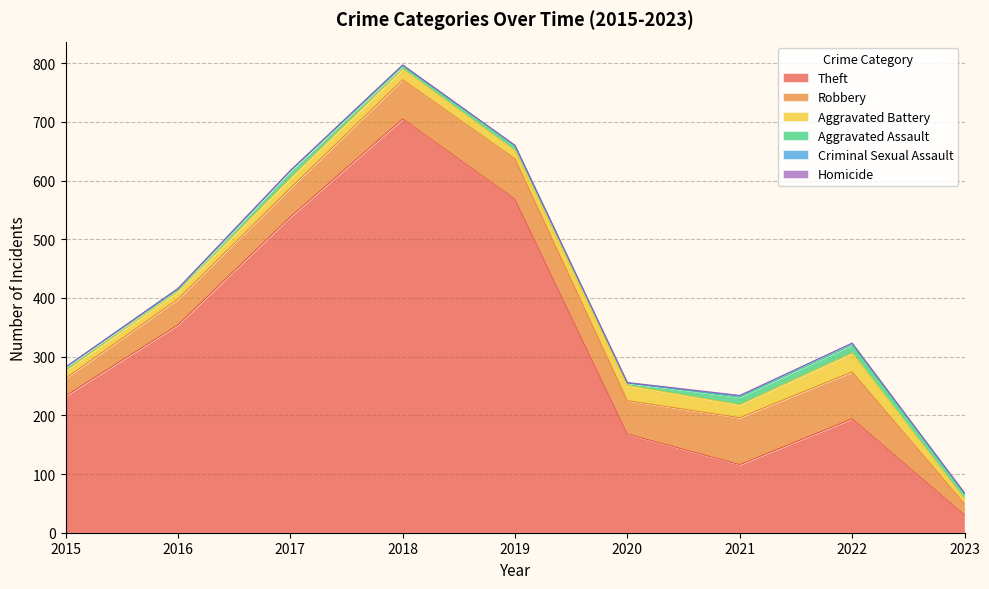

Between 2015 and 2019, which is larger?

2019